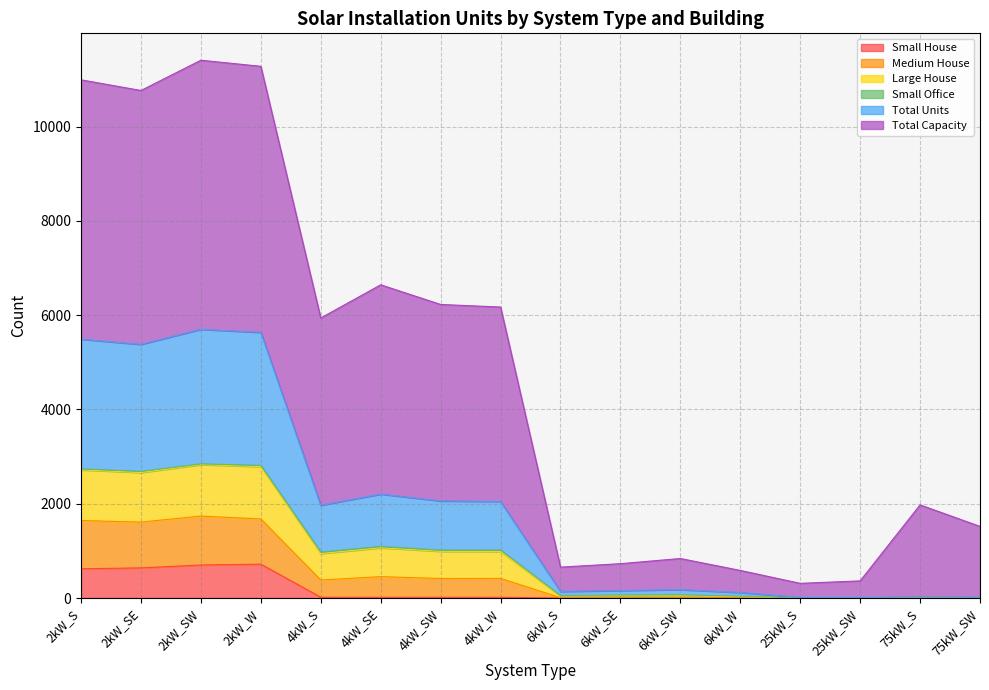

The value of Small House at 6kW_SW is 0. True or false?

True